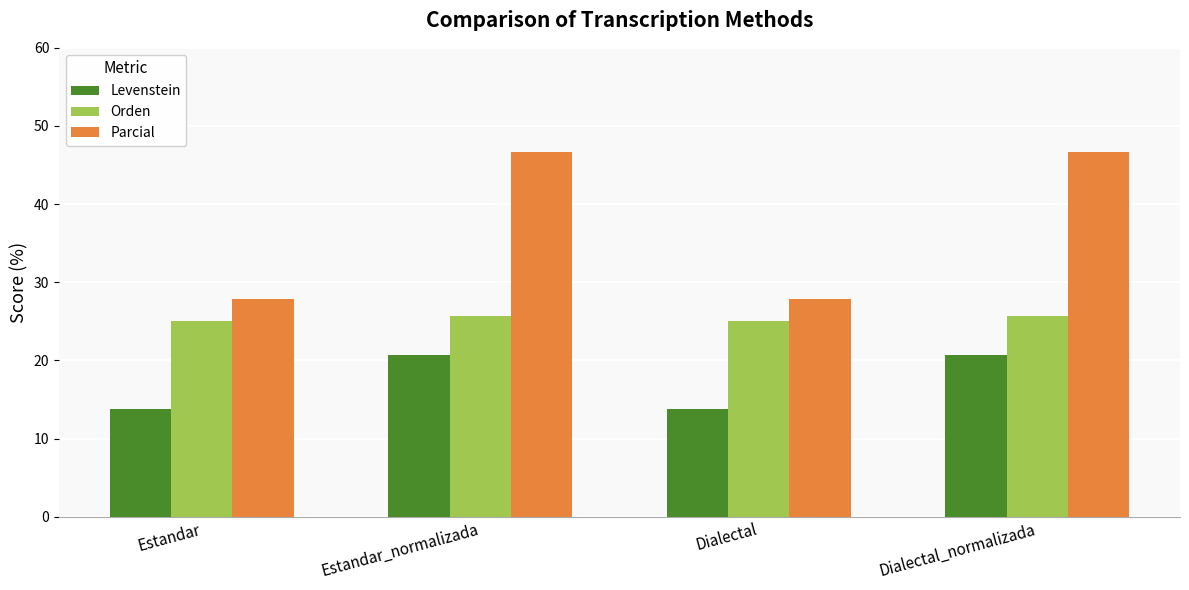

What are all the series names shown in the legend?

Levenstein, Orden, Parcial